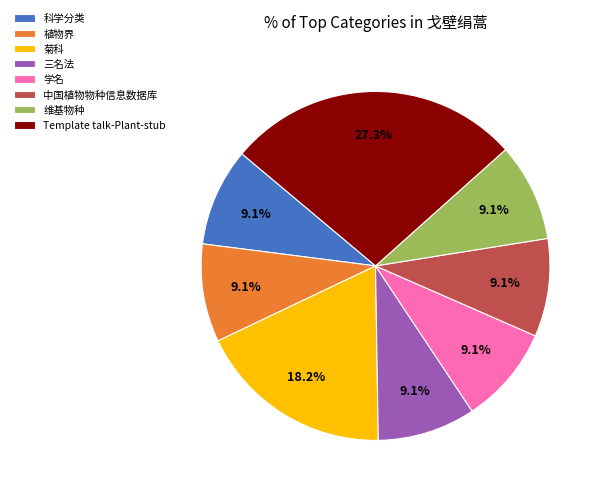

What percentage is the 科学分类 slice, to the nearest percent?

9%